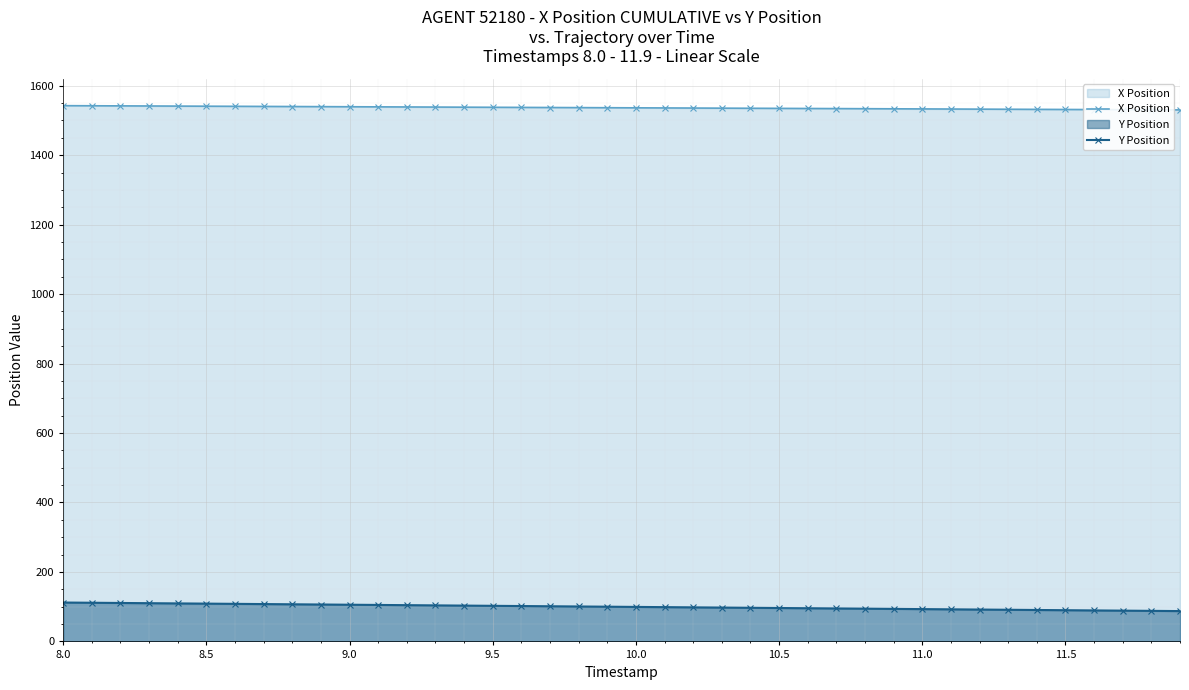

What is the average value of the Y Position series?

99.7